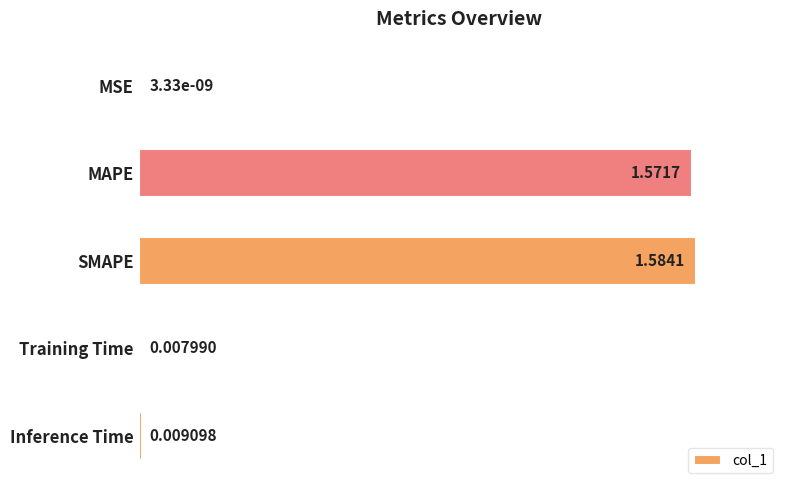

Between SMAPE and MAPE, which is larger?

SMAPE